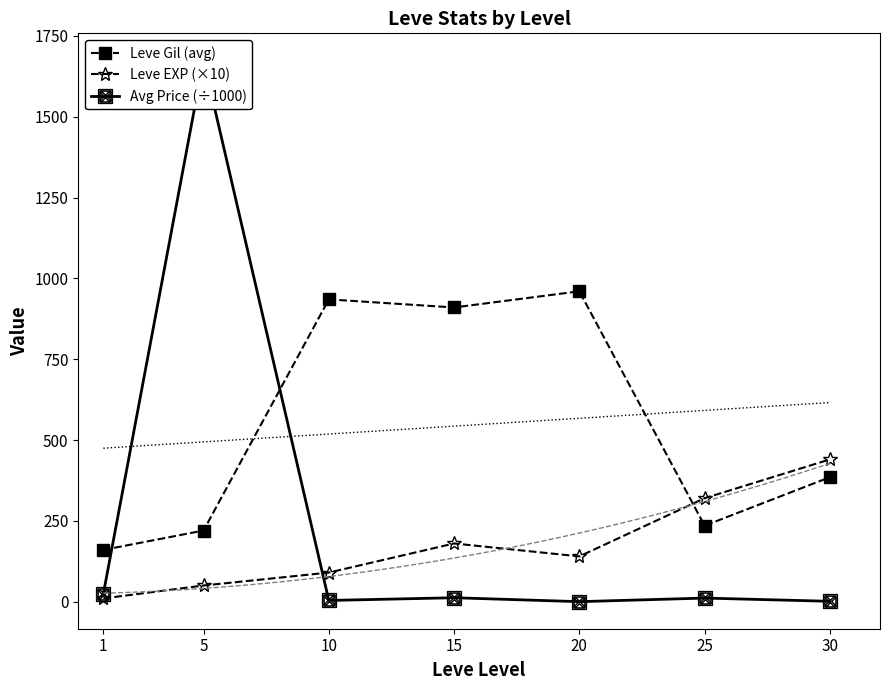

List the series in order of their overall mean, highest first.

Leve Gil (avg), Avg Price (÷1000), Leve EXP (×10)